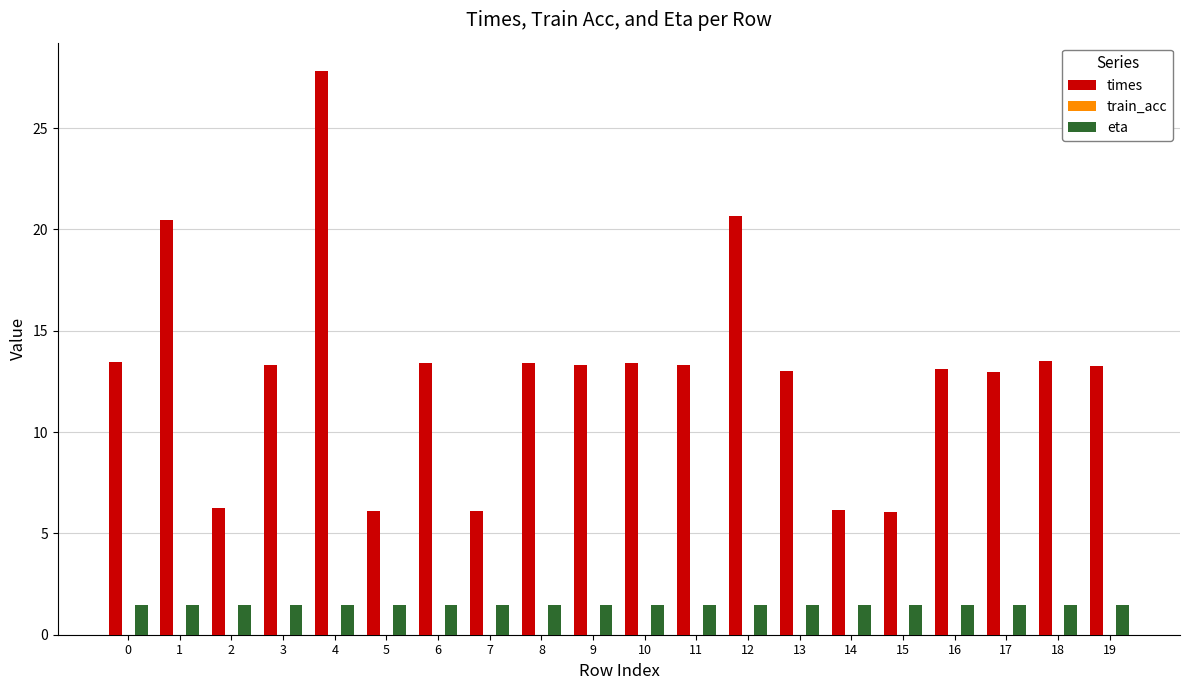

True or false: times has a value of 13.0 at 17.

True